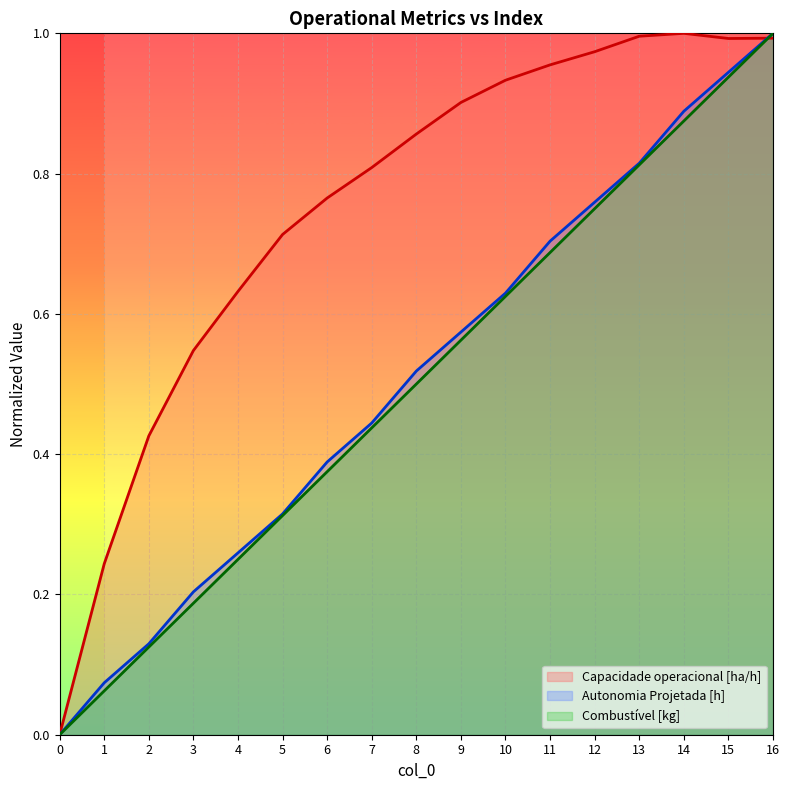

What is the difference between the highest and lowest values at 7?

0.4